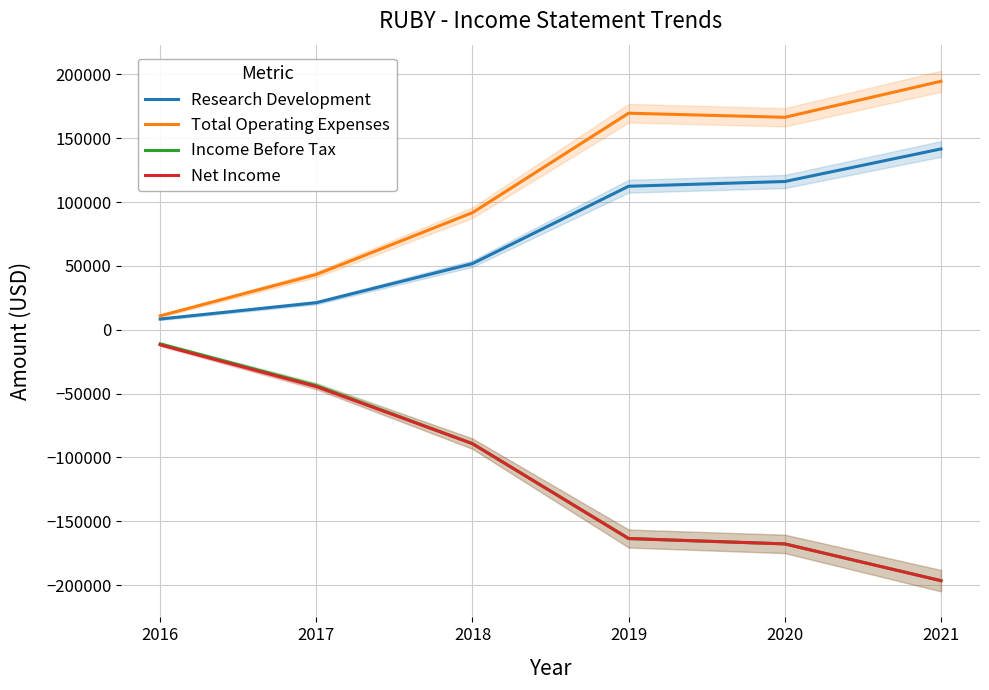

True or false: Research Development has a value of 162336 at 2019.

False